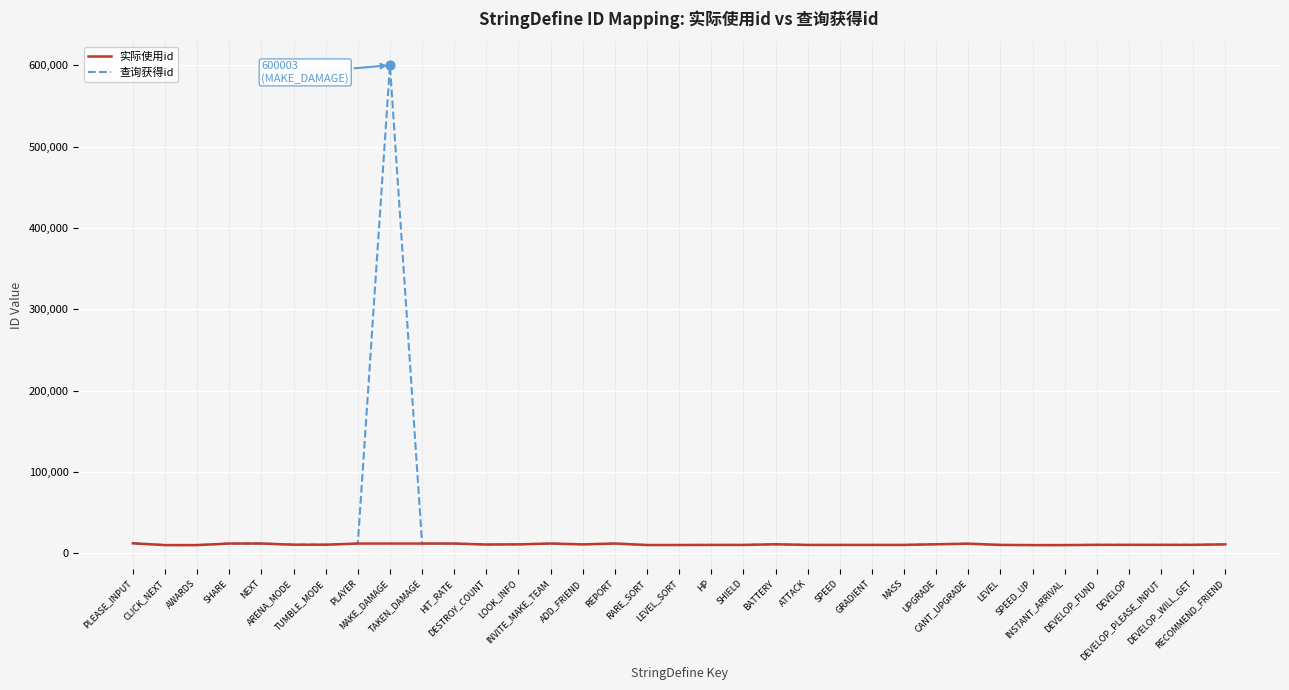

At which category is the sum across all series the highest?

MAKE_DAMAGE